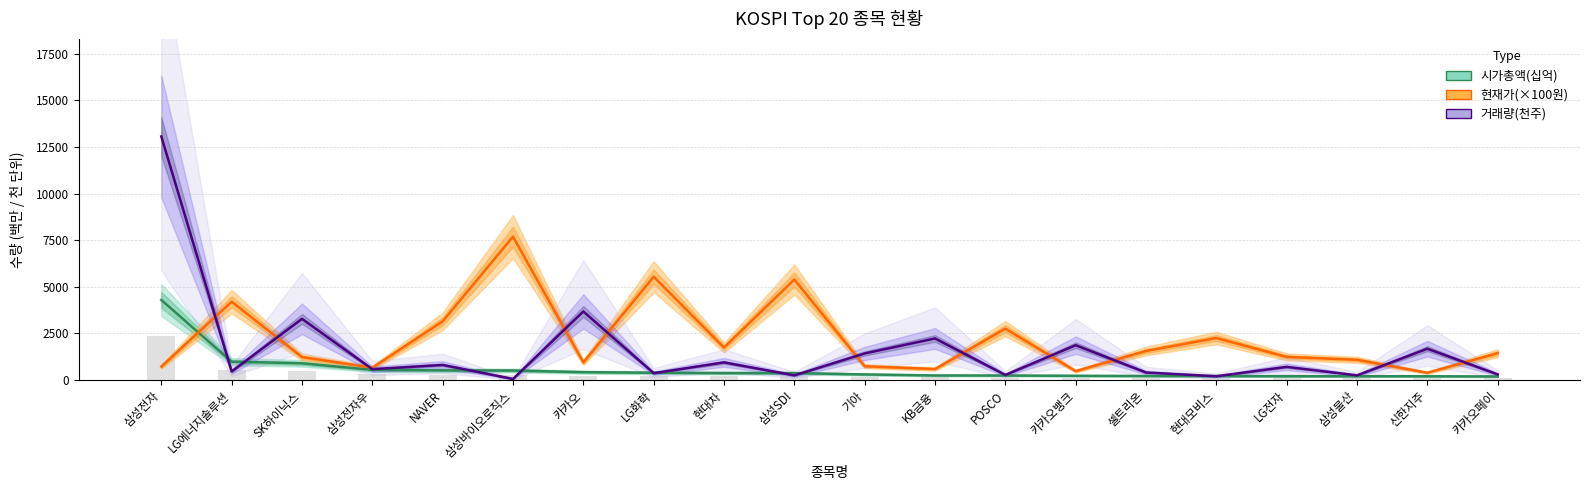

What is the total value across all series at 삼성물산?

1536.5